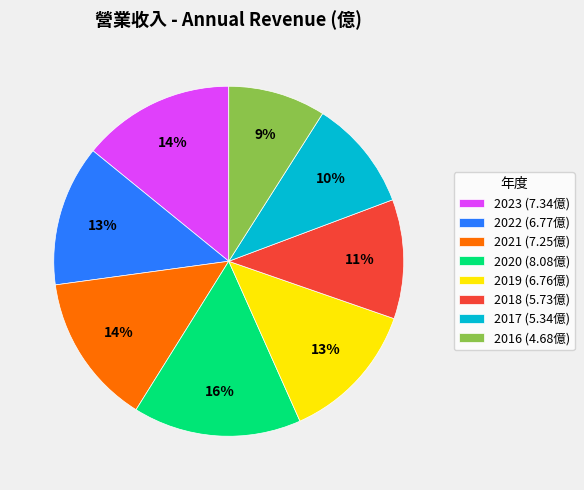

Does 2016 account for over 50% of the chart?

No